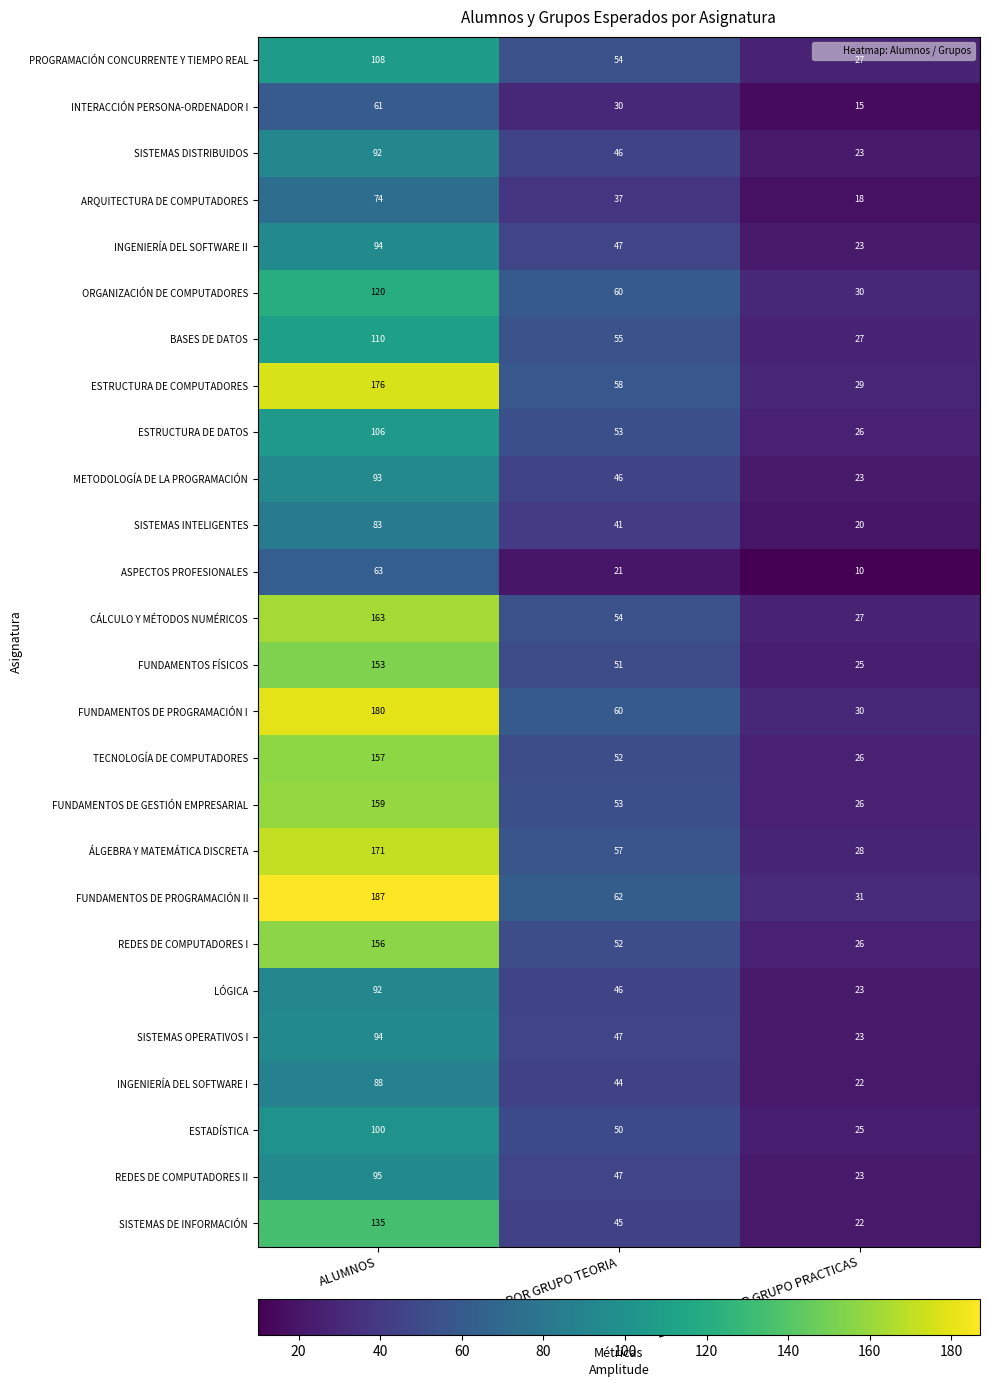

Which category has the lowest value across all series?

ESPERADOS POR GRUPO PRACTICAS